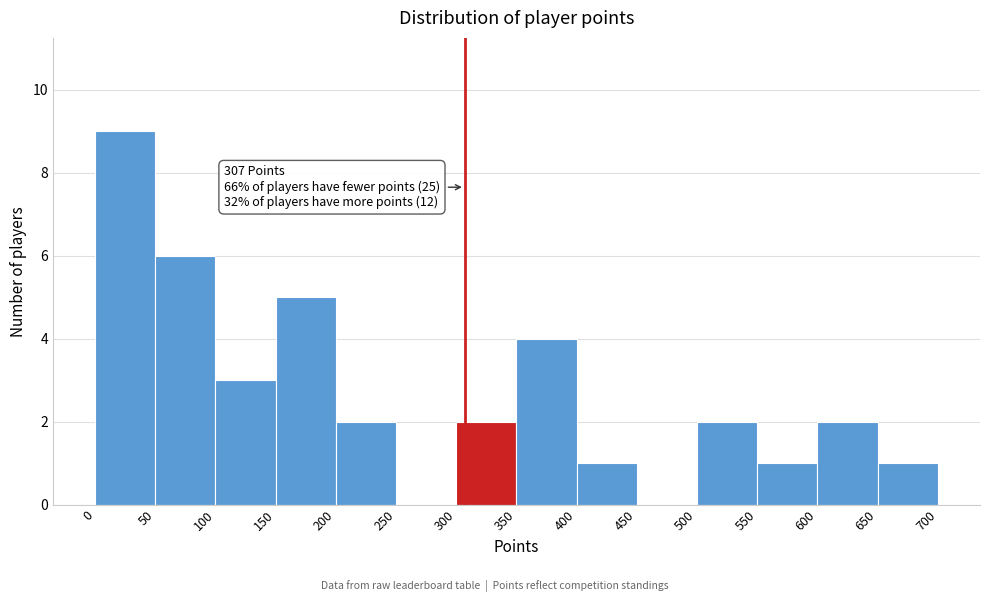

Which range on the x-axis has the tallest bar?

0 to 50